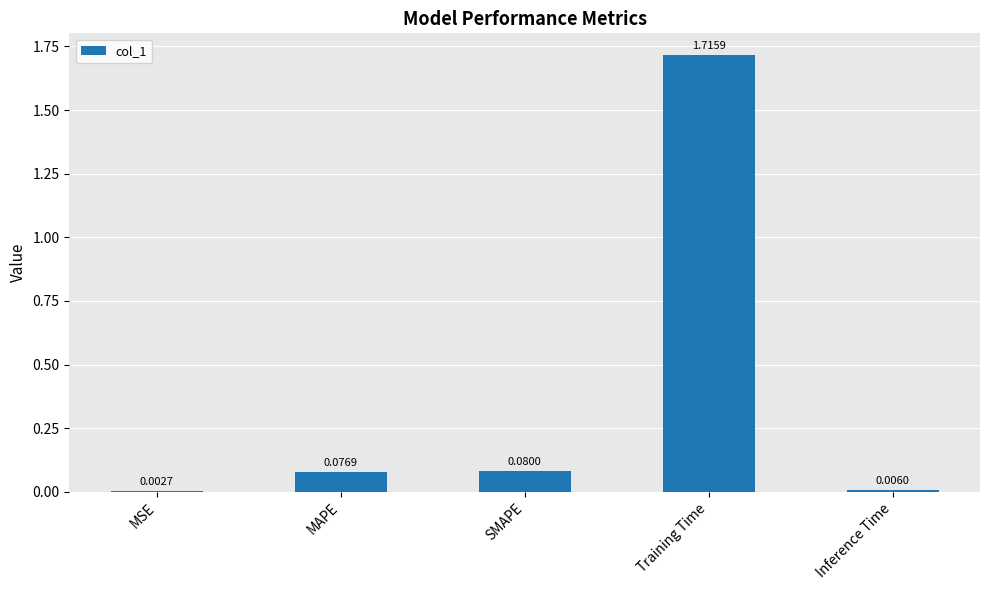

Which has a higher value, MSE or Inference Time?

Inference Time